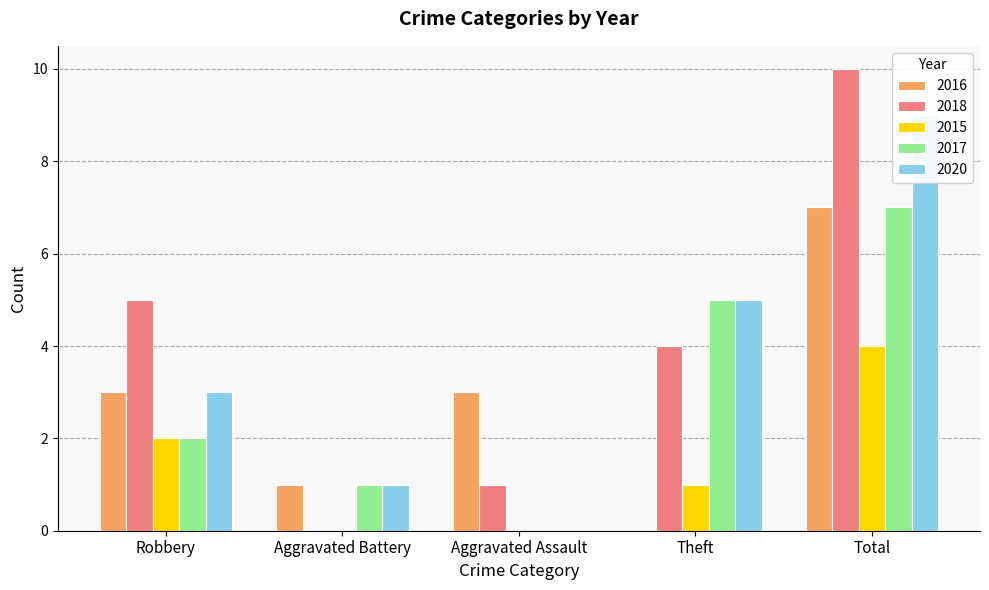

Which has a higher value, Aggravated Battery or Aggravated Assault?

Aggravated Assault